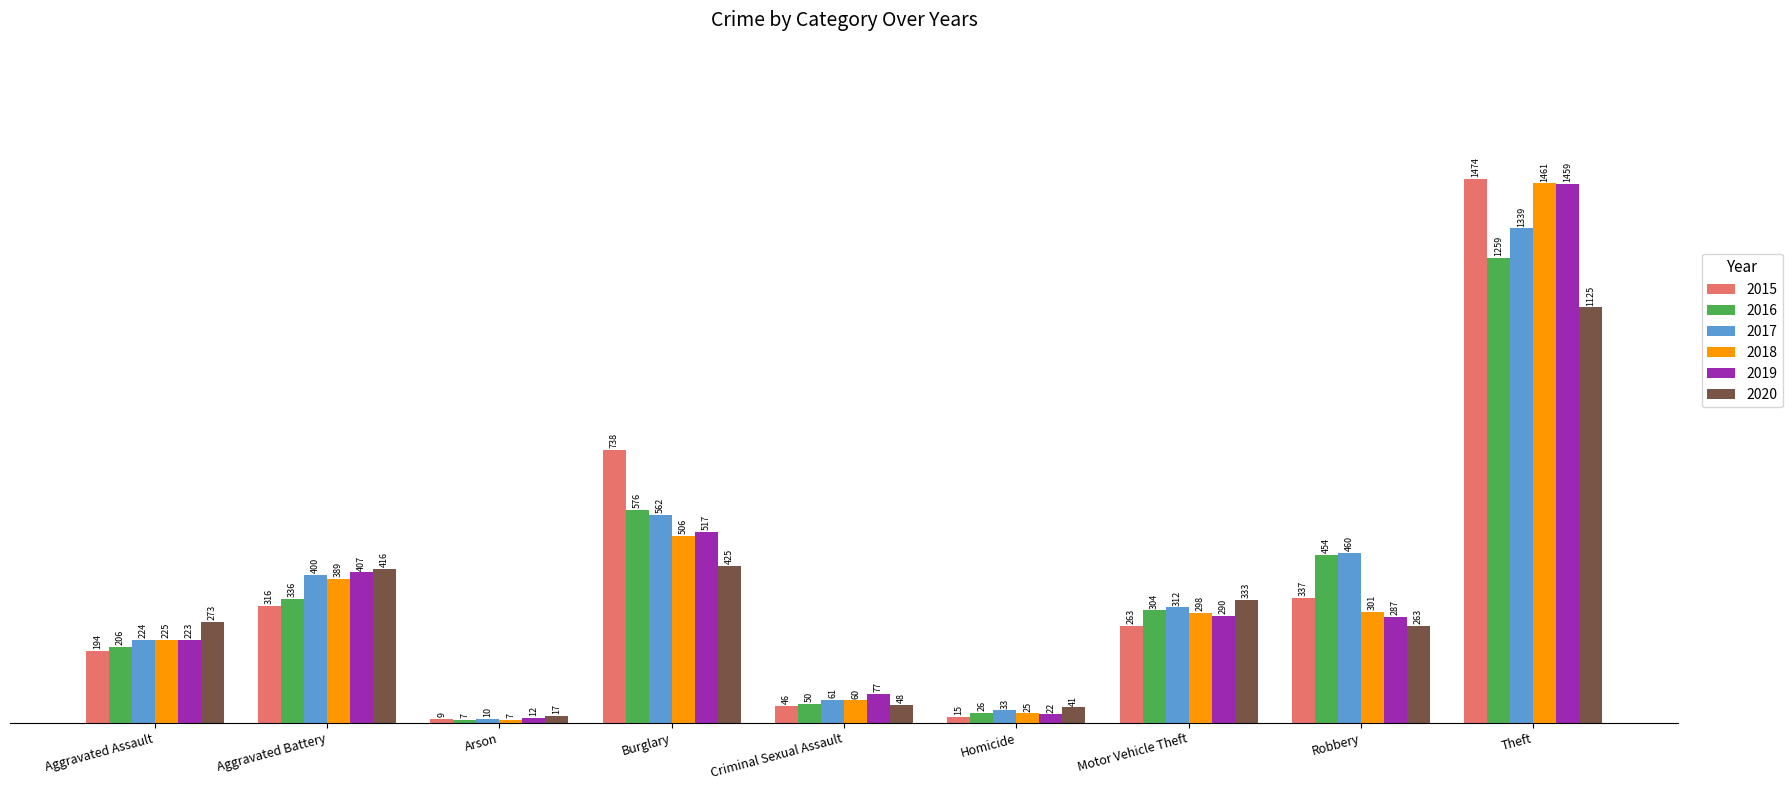

What is the difference between the second highest and second lowest values in the 2020 series?

384